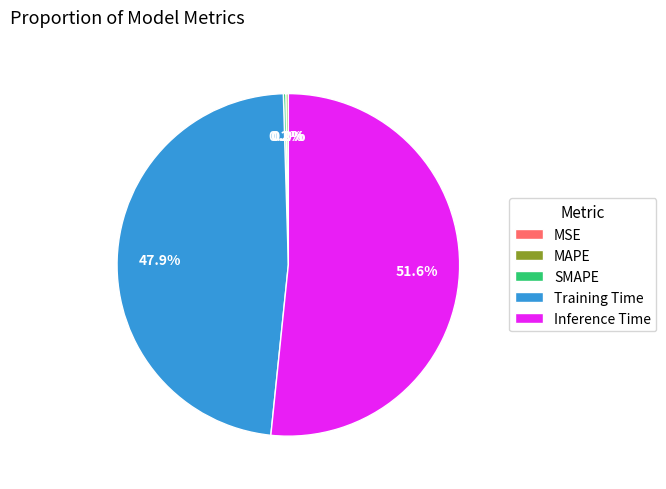

Is the sum of Inference Time and Training Time greater than half?

Yes